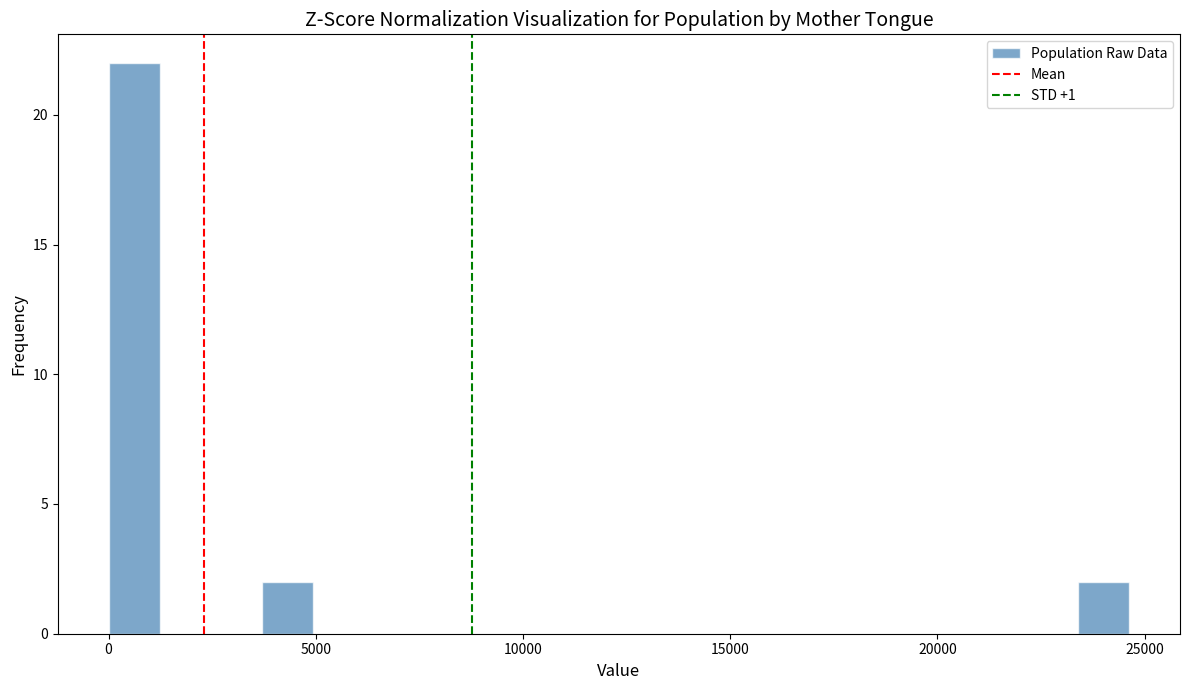

Read against the x-axis, roughly where is the centre of the tallest bar?

500